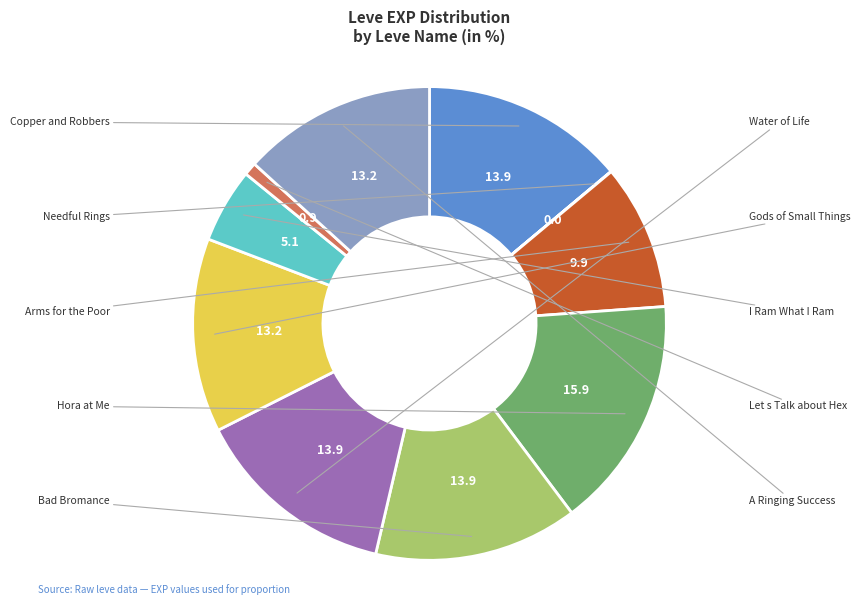

Is there a majority slice in this chart?

No